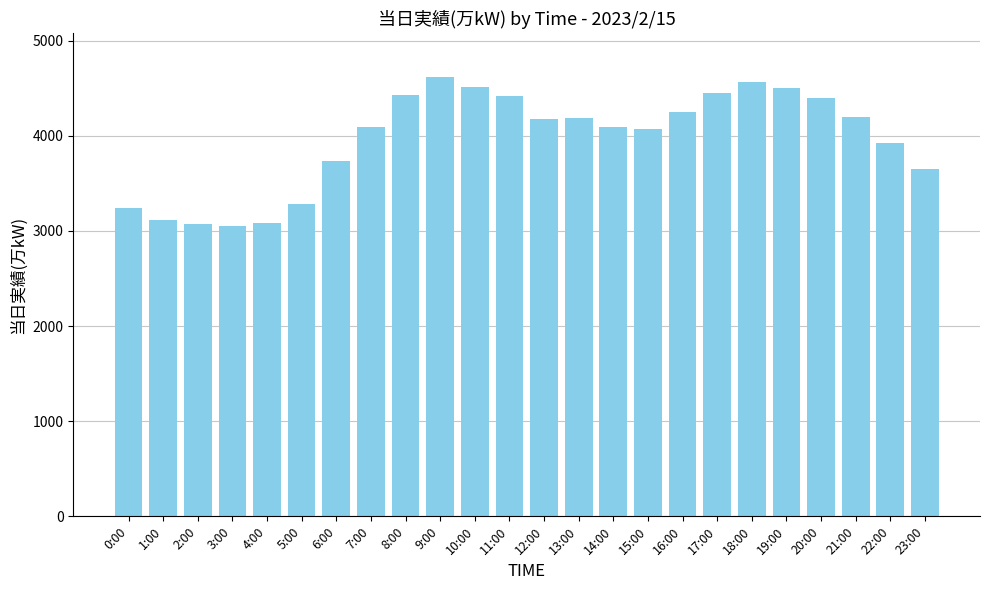

What is the ratio of the value at 6:00 to the value at 23:00?

1.0